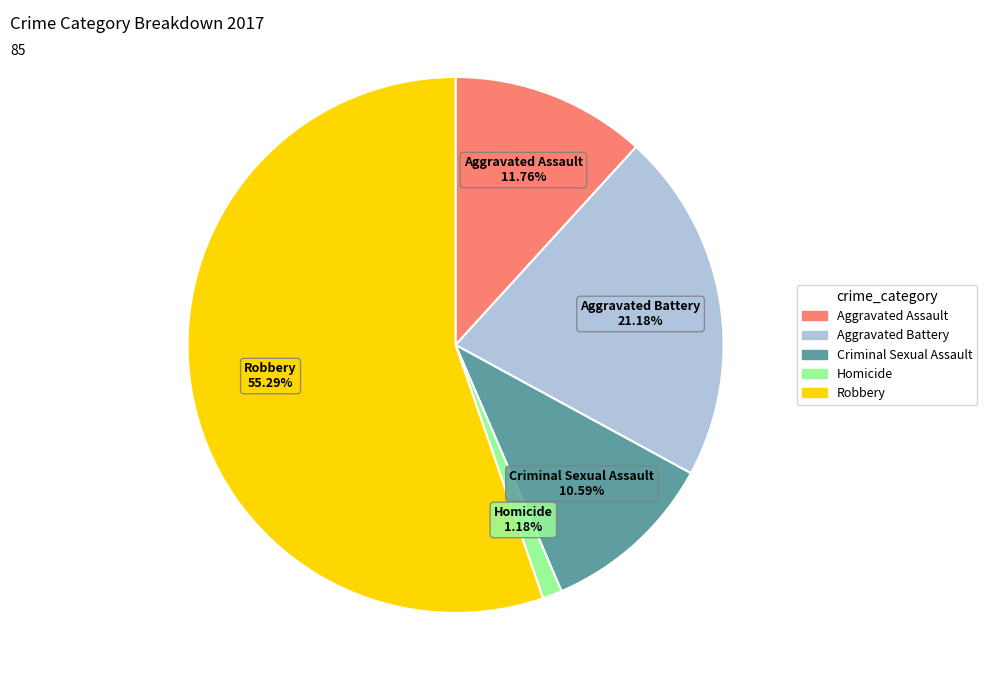

To the nearest percent, what is the average slice percentage?

20%